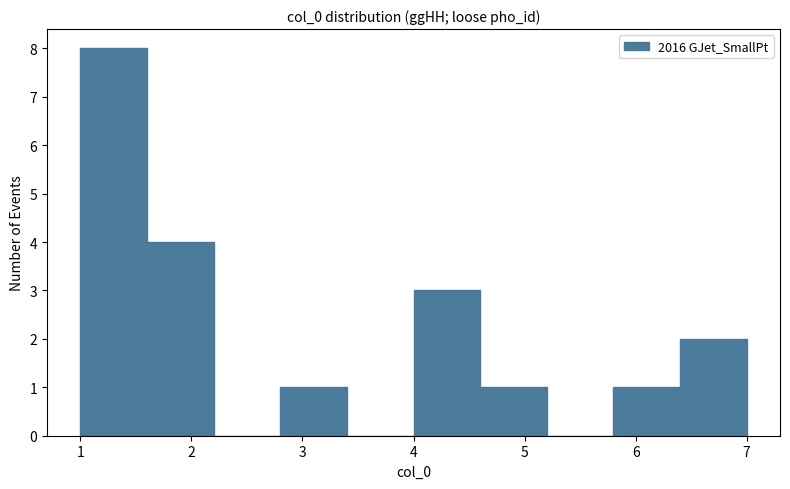

Reading left to right, transcribe this chart: for each bar, give the range it covers on the x-axis and its height. The values are not printed on the chart, so give them approximately, as read against the axis.

1.0 to 1.6: 8
1.6 to 2.2: 4
2.2 to 2.8: 0
2.8 to 3.4: 1
3.4 to 4.0: 0
4.0 to 4.6: 3
4.6 to 5.2: 1
5.2 to 5.8: 0
5.8 to 6.4: 1
6.4 to 7.0: 2